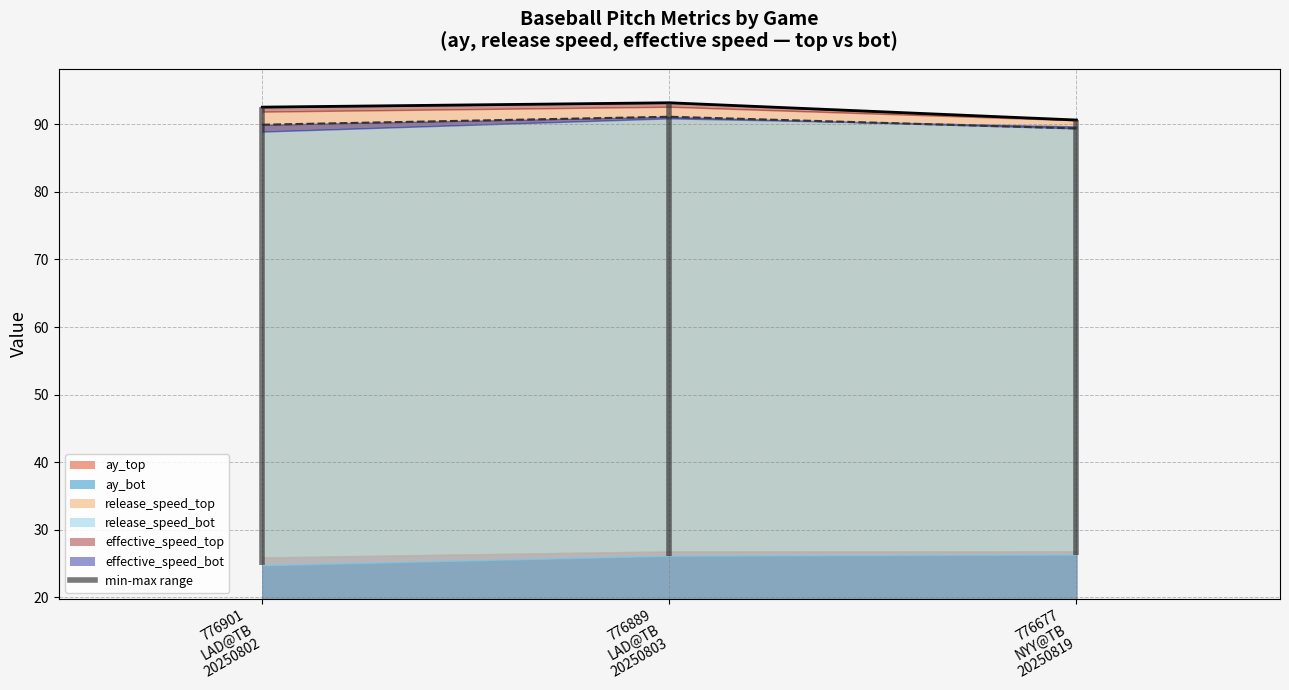

Is it true that ay_top equals 26.8 at 776677
NYY@TB
20250819?

True